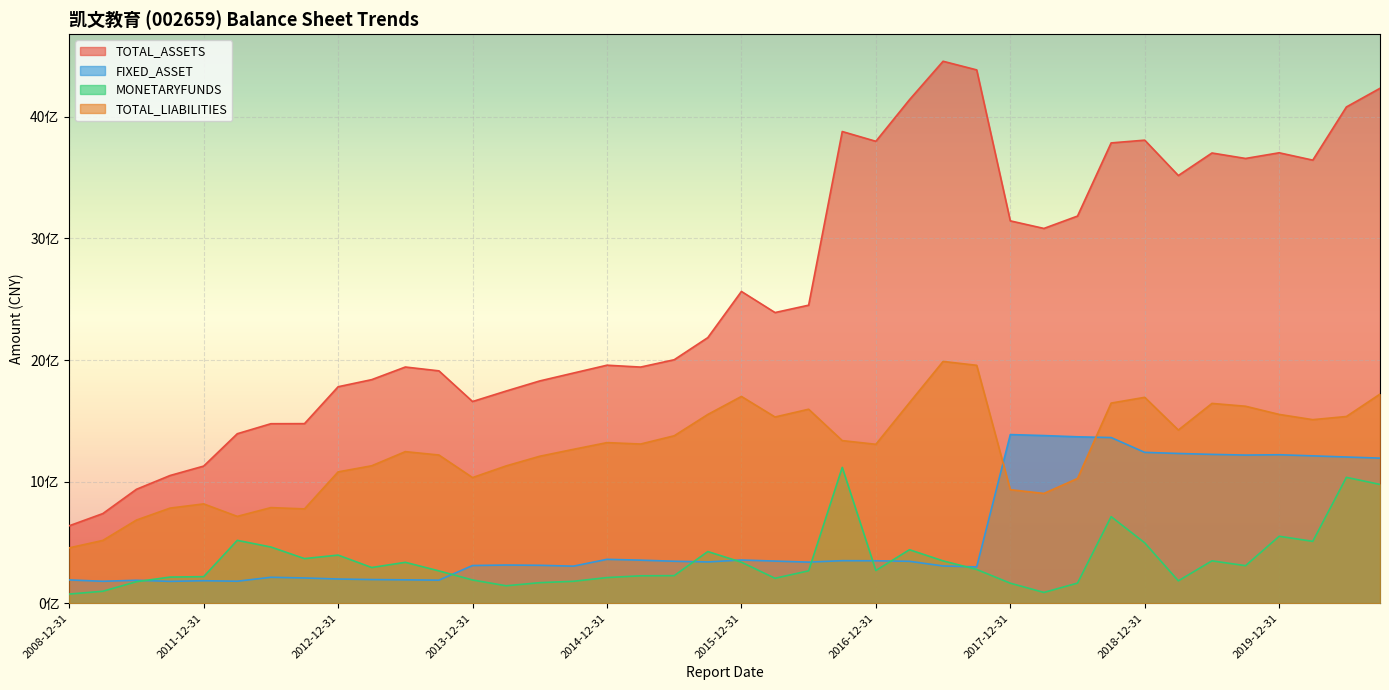

Rank the categories by FIXED_ASSET value from lowest to highest.

2011-06-30, 2009-12-31, 2012-03-31, 2011-12-31, 2010-12-31, 2013-09-30, 2008-12-31, 2013-06-30, 2013-03-31, 2012-12-31, 2012-09-30, 2012-06-30, 2017-09-30, 2014-09-30, 2017-06-30, 2013-12-31, 2014-06-30, 2014-03-31, 2016-06-30, 2015-09-30, 2017-03-31, 2015-06-30, 2016-03-31, 2016-12-31, 2016-09-30, 2015-03-31, 2015-12-31, 2014-12-31, 2020-09-30, 2020-06-30, 2020-03-31, 2019-09-30, 2019-12-31, 2019-06-30, 2019-03-31, 2018-12-31, 2018-09-30, 2018-06-30, 2018-03-31, 2017-12-31